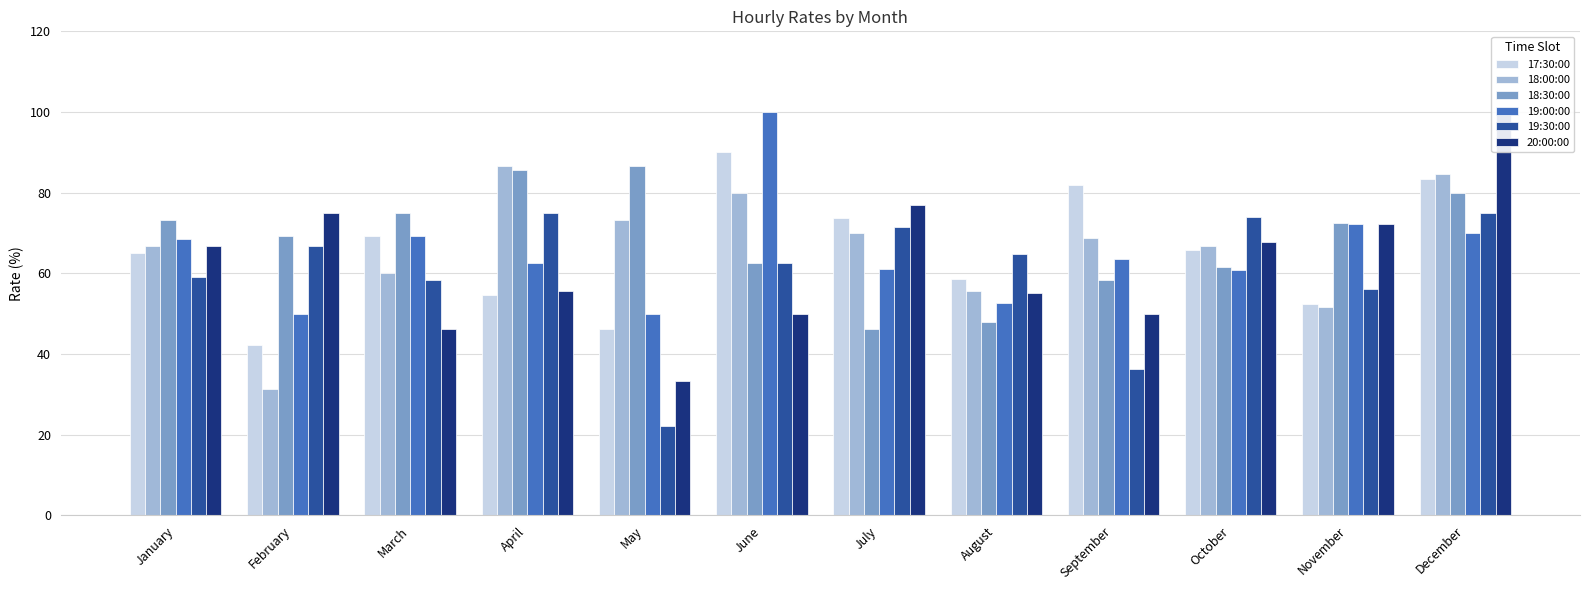

The value of 18:30:00 at October is 91.5. True or false?

False